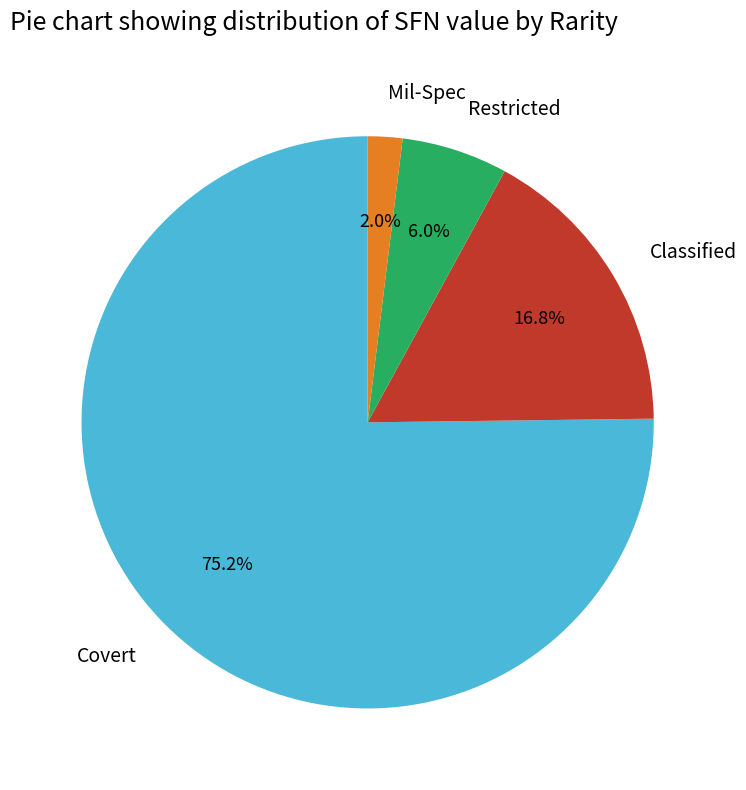

Which has a higher value, Mil-Spec or Classified?

Classified